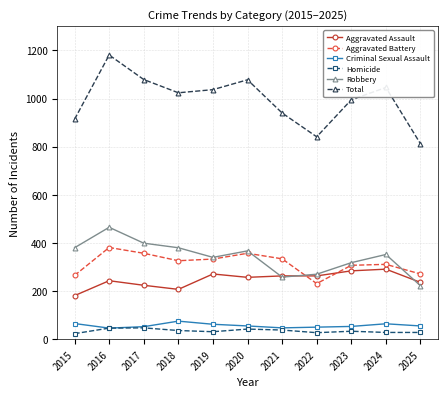

What is the sum of the Homicide values at 2024 and 2020?

70